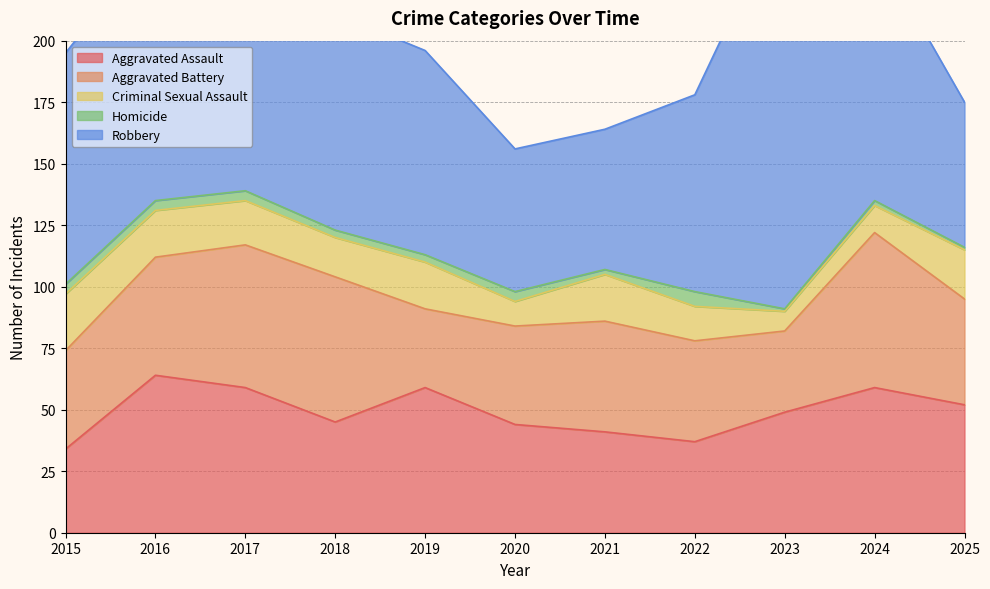

Reading left to right, extract all data points from this chart.

Aggravated Assault: 34	64	59	45	59	44	41	37	49	59	52
Aggravated Battery: 40	48	58	59	32	40	45	41	33	63	43
Criminal Sexual Assault: 23	19	18	16	19	10	19	14	8	11	20
Homicide: 4	4	4	3	3	4	2	6	1	2	1
Robbery: 94	106	143	88	83	58	57	80	164	104	59